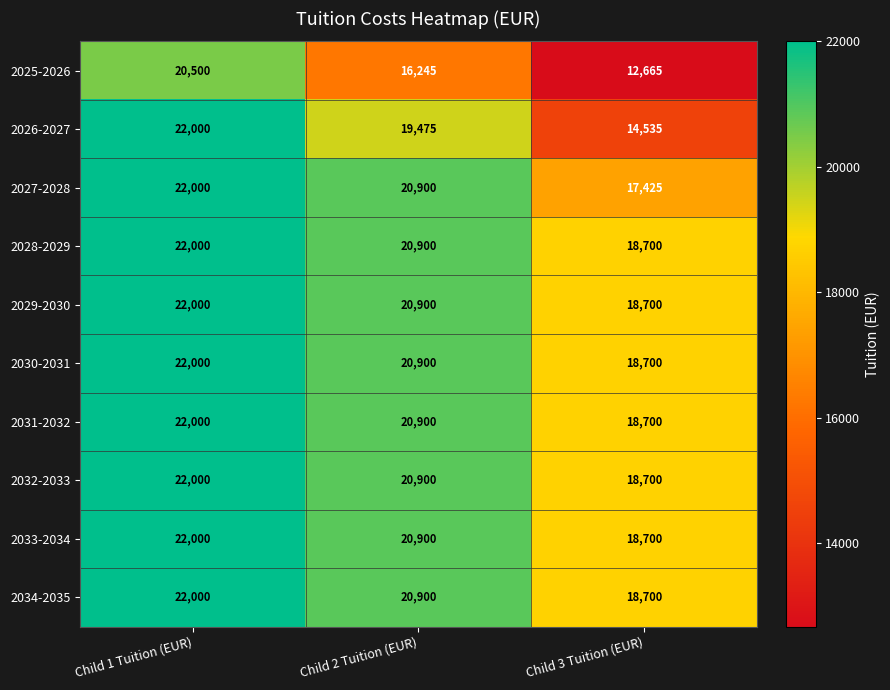

Reading left to right, extract all data points from this chart.

2025-2026: Child 1 Tuition (EUR)=20500	Child 2 Tuition (EUR)=16245	Child 3 Tuition (EUR)=12665
2026-2027: Child 1 Tuition (EUR)=22000	Child 2 Tuition (EUR)=19475	Child 3 Tuition (EUR)=14535
2027-2028: Child 1 Tuition (EUR)=22000	Child 2 Tuition (EUR)=20900	Child 3 Tuition (EUR)=17425
2028-2029: Child 1 Tuition (EUR)=22000	Child 2 Tuition (EUR)=20900	Child 3 Tuition (EUR)=18700
2029-2030: Child 1 Tuition (EUR)=22000	Child 2 Tuition (EUR)=20900	Child 3 Tuition (EUR)=18700
2030-2031: Child 1 Tuition (EUR)=22000	Child 2 Tuition (EUR)=20900	Child 3 Tuition (EUR)=18700
2031-2032: Child 1 Tuition (EUR)=22000	Child 2 Tuition (EUR)=20900	Child 3 Tuition (EUR)=18700
2032-2033: Child 1 Tuition (EUR)=22000	Child 2 Tuition (EUR)=20900	Child 3 Tuition (EUR)=18700
2033-2034: Child 1 Tuition (EUR)=22000	Child 2 Tuition (EUR)=20900	Child 3 Tuition (EUR)=18700
2034-2035: Child 1 Tuition (EUR)=22000	Child 2 Tuition (EUR)=20900	Child 3 Tuition (EUR)=18700